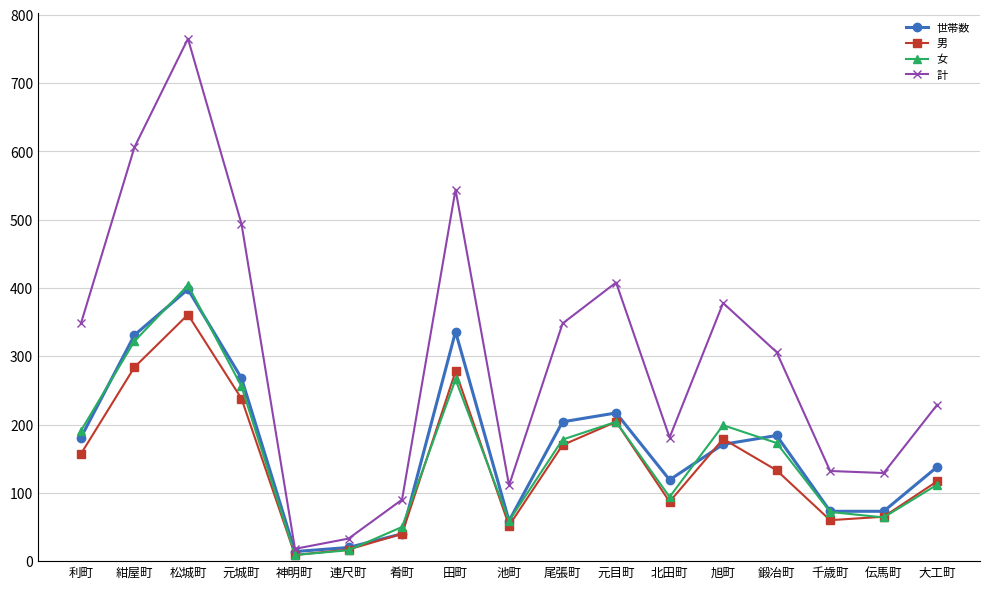

What is the maximum value shown in the chart?

765